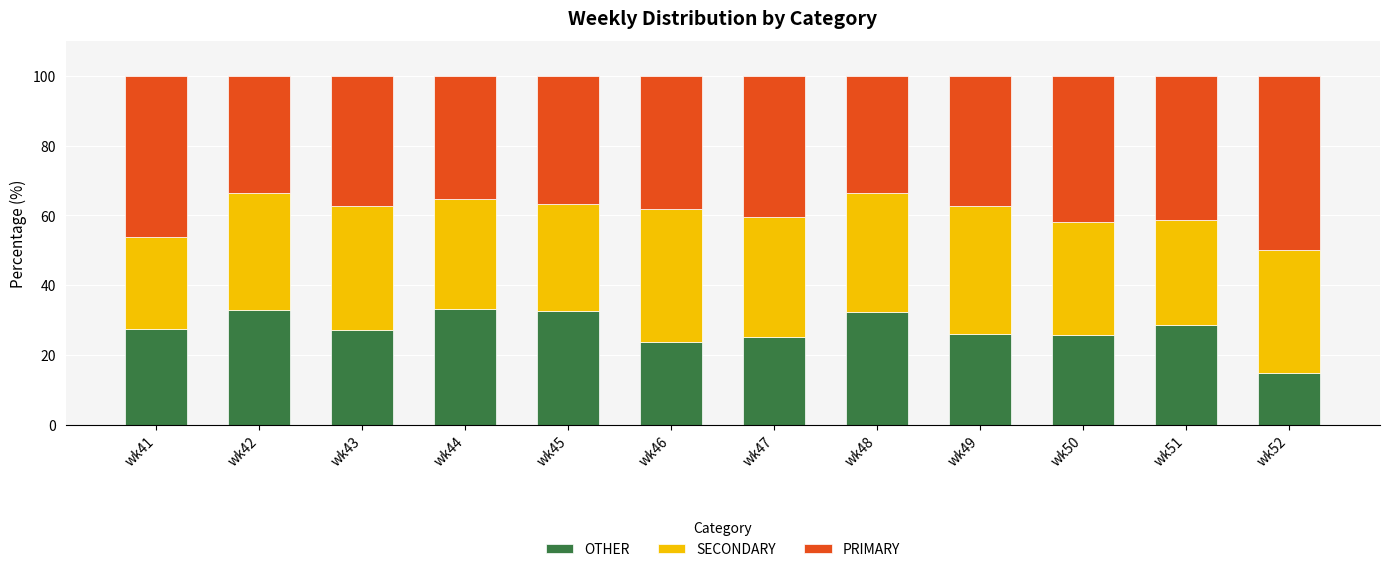

Does the chart contain stacked bars?

Yes